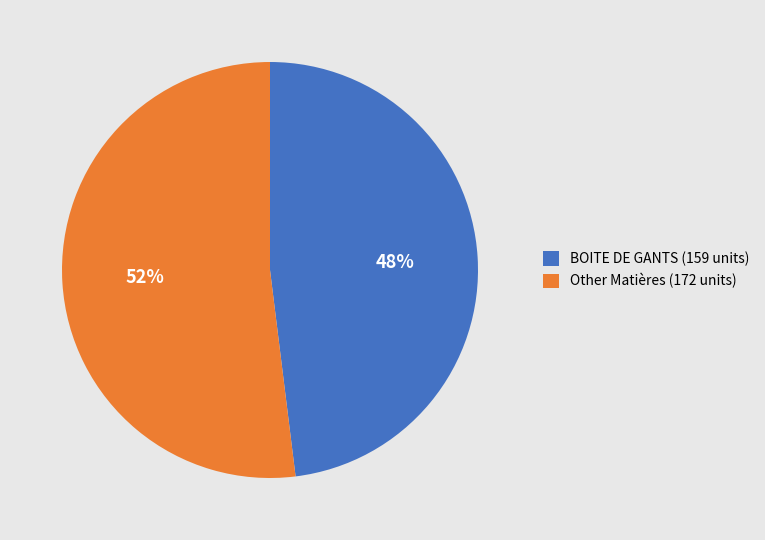

To the nearest percent, what is the difference between the largest and smallest slice percentages?

4%